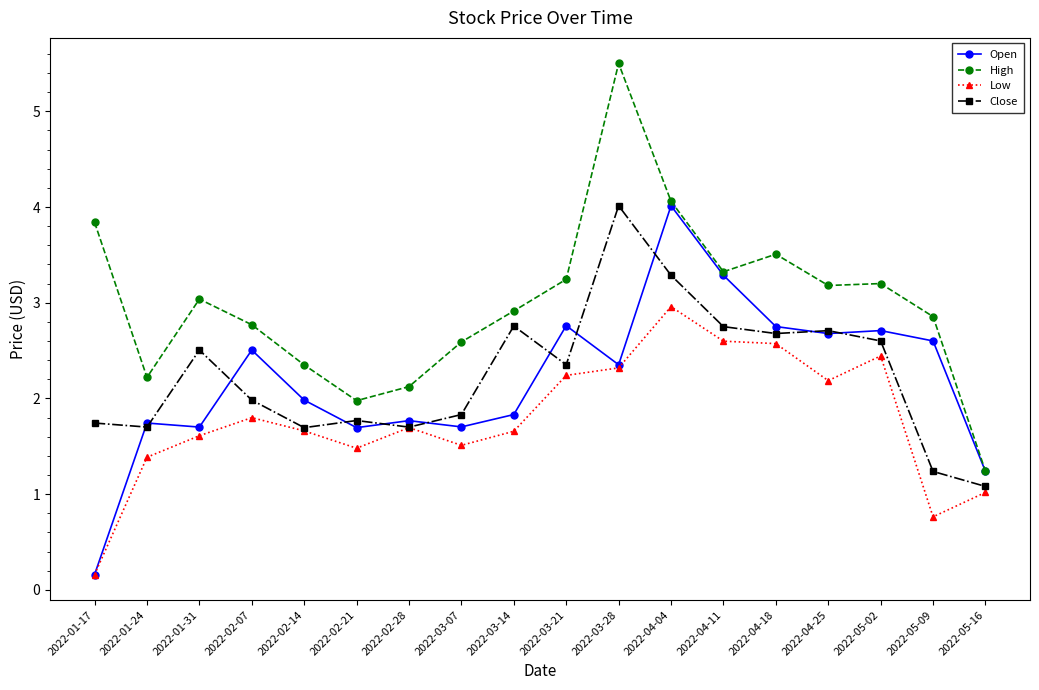

True or false: High and Low cross at least once.

False